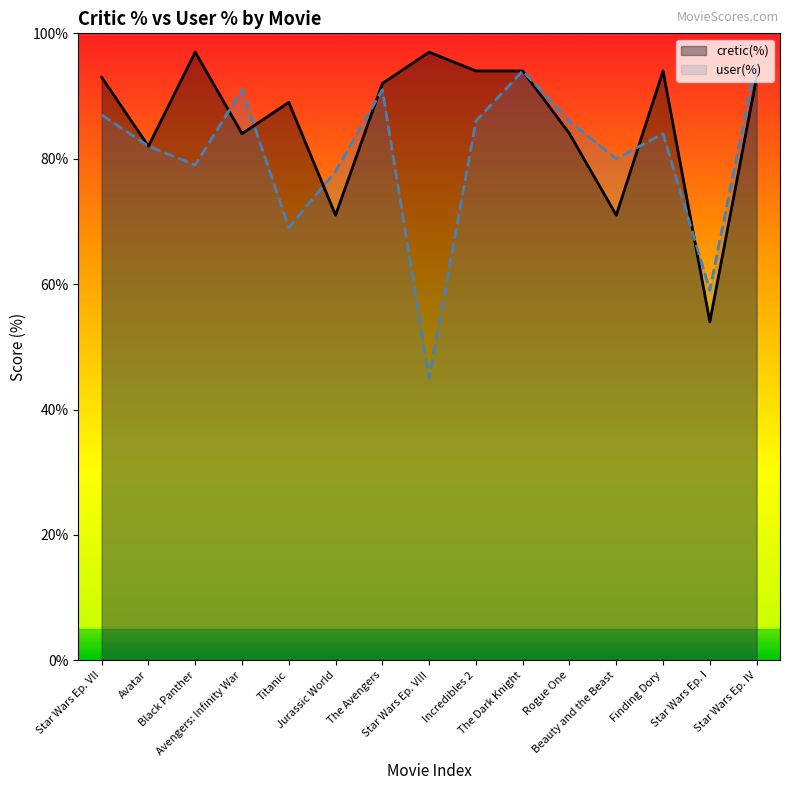

How many intersections are there between cretic(%) and user(%)?

6